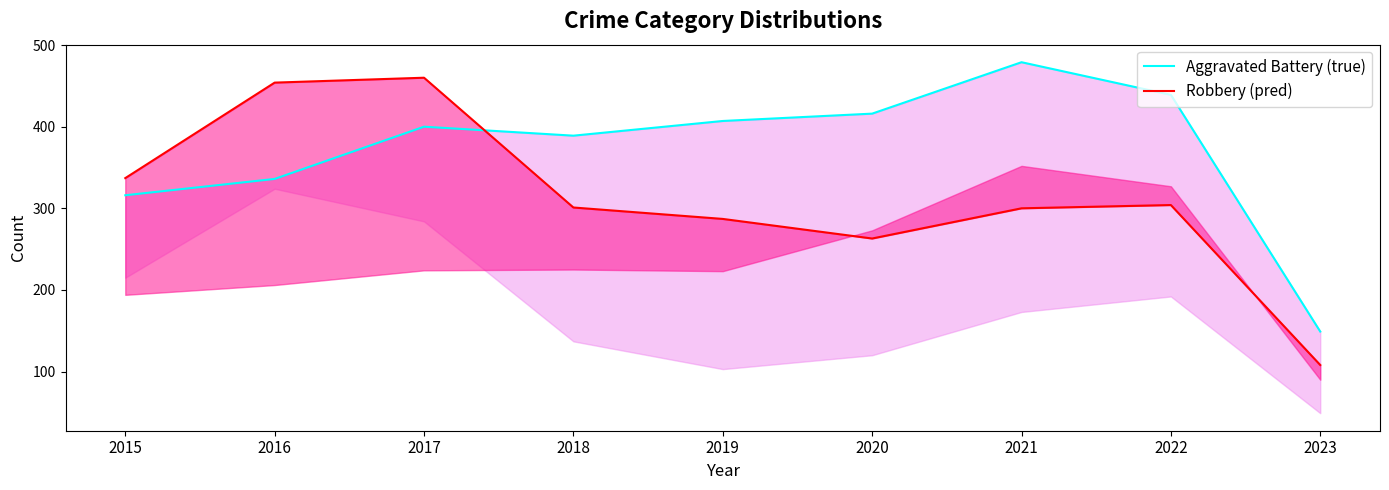

Reading right to left, what are all the values shown in this chart?

Aggravated Battery (true): 149	439	479	416	407	389	400	336	316
Robbery (pred): 108	304	300	263	287	301	460	454	337